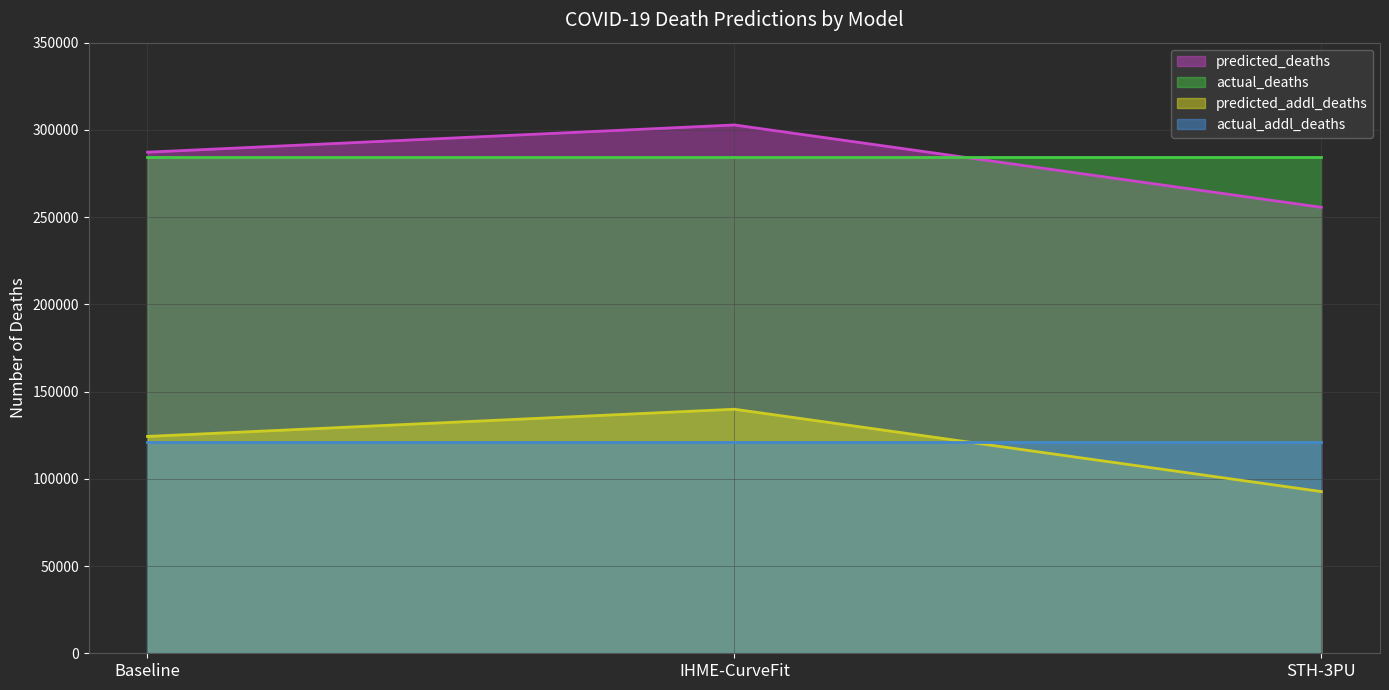

Does the chart display data point markers on the line(s)?

No